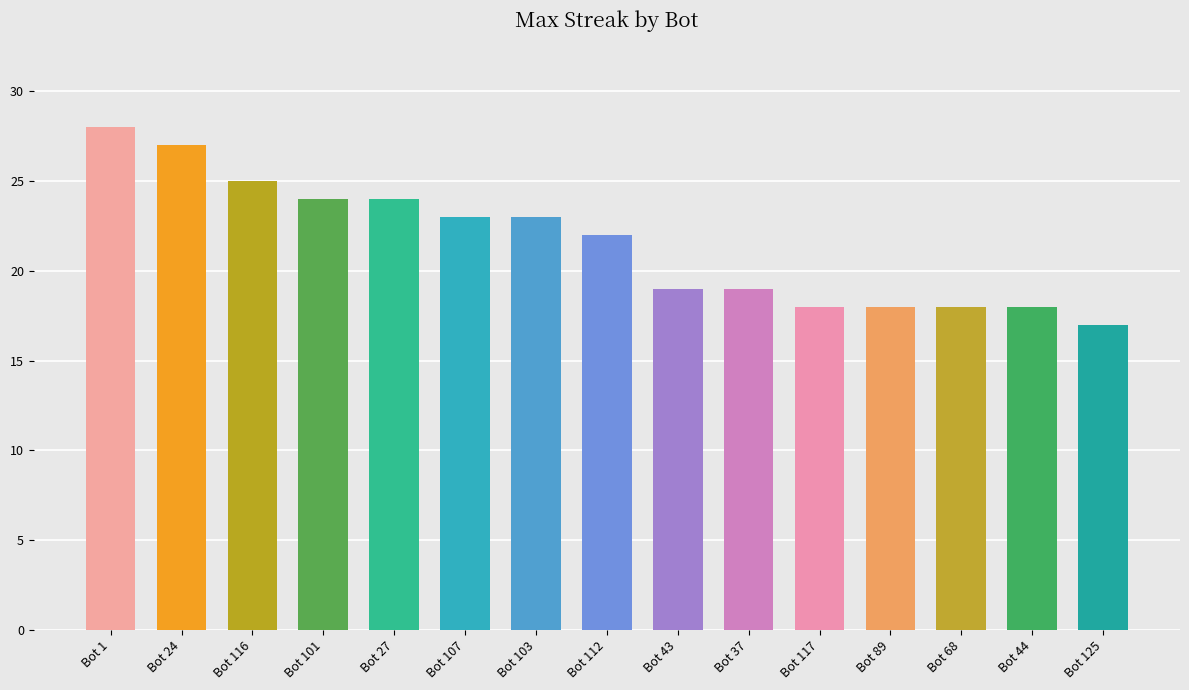

At which label does the data first exceed 22?

Bot 1